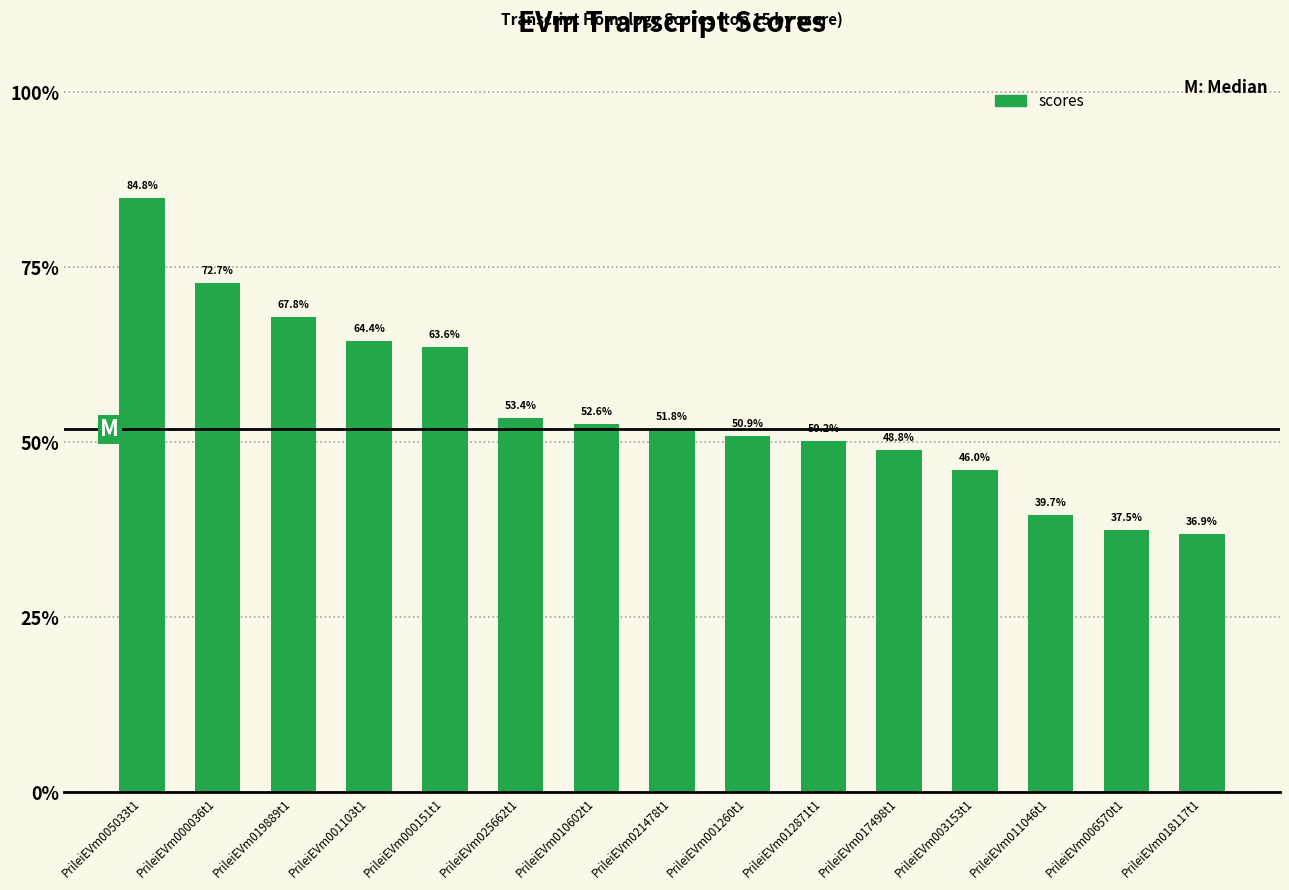

Are the bars horizontal?

No